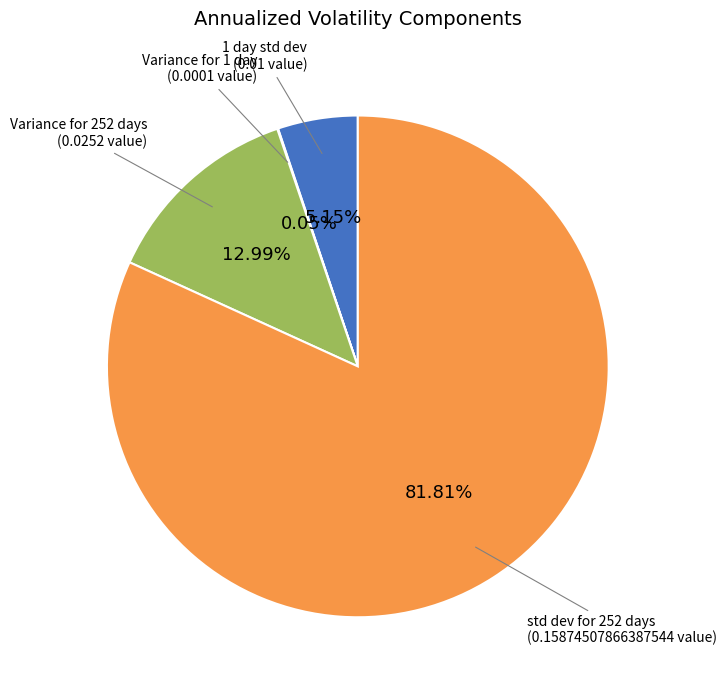

To the nearest percent, what is the average slice percentage?

25%